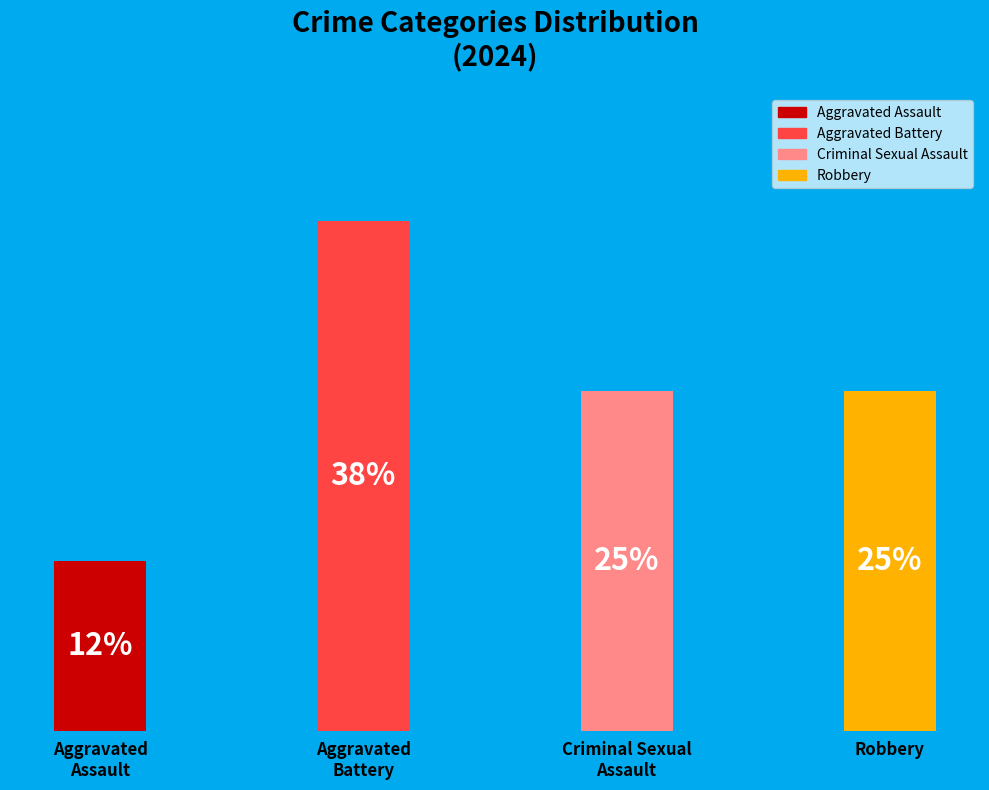

Count the number of slices in the pie.

4